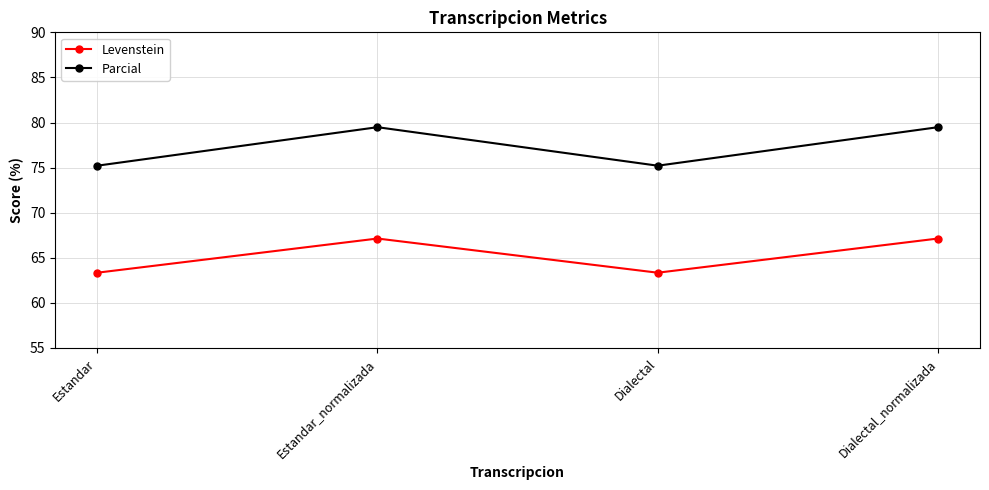

Reading left to right, list all the values displayed in this chart.

Levenstein: Estandar=63.3	Estandar_normalizada=67.1	Dialectal=63.3	Dialectal_normalizada=67.1
Parcial: Estandar=75.2	Estandar_normalizada=79.5	Dialectal=75.2	Dialectal_normalizada=79.5